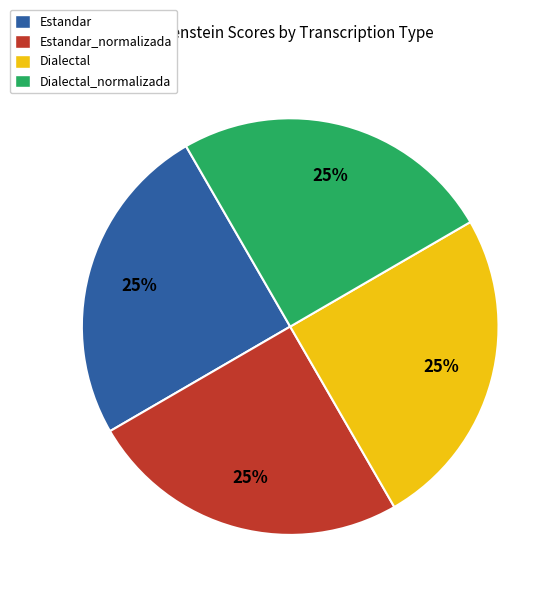

What is the ratio of the value at Estandar to the value at Estandar_normalizada?

1.0